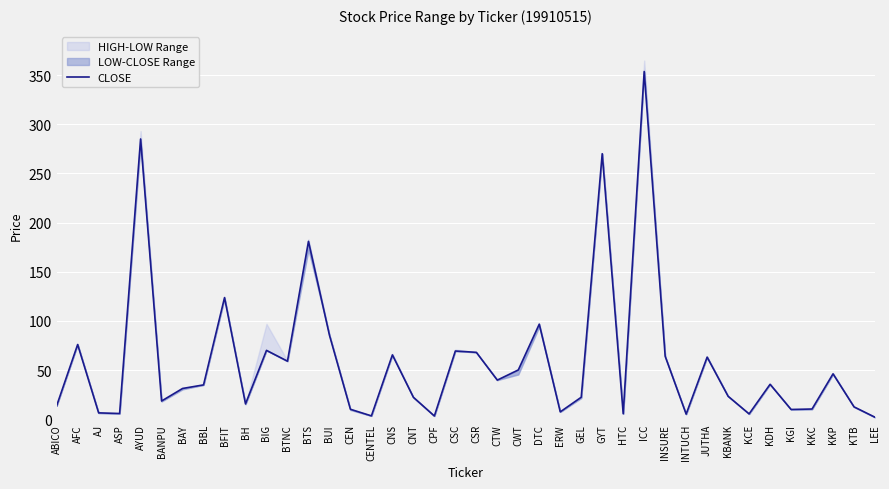

At which category does the data reach its first local valley?

ASP